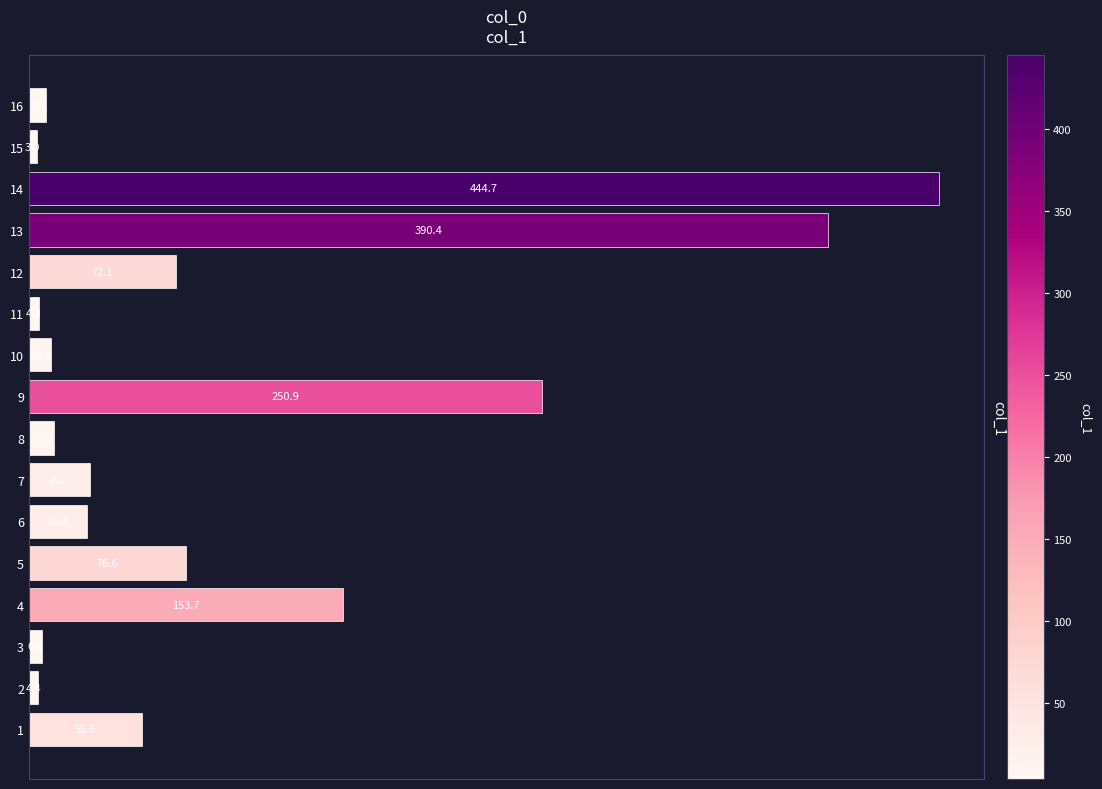

Reading bottom to top, extract all data points from this chart.

1=55.5	2=4.4	3=6.6	4=153.7	5=76.6	6=28.3	7=29.7	8=12.5	9=250.9	10=10.9	11=4.8	12=72.1	13=390.4	14=444.7	15=3.9	16=8.6